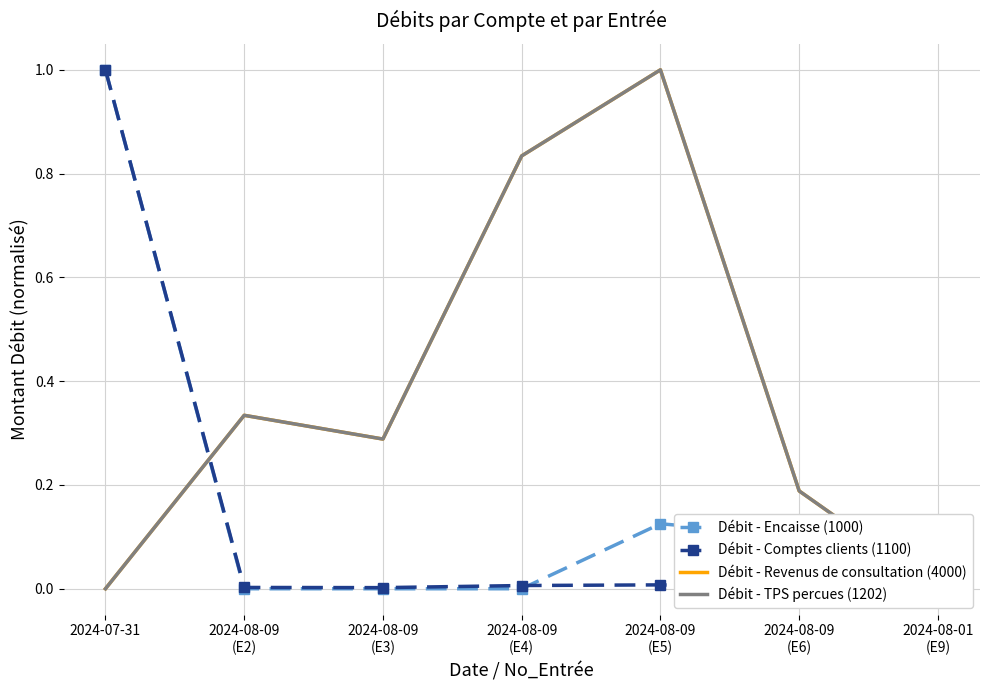

Which series has the largest total across all categories?

Débit - TPS percues (1202)